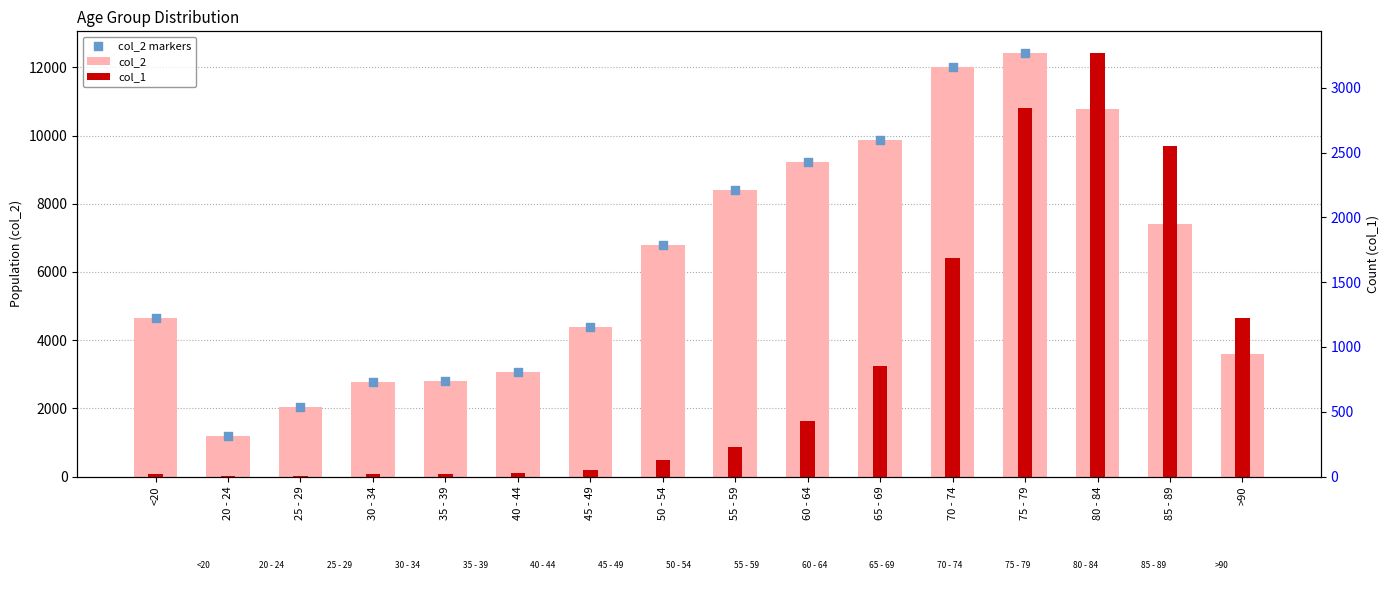

Is the value of col_2 at 20 - 24 greater than the value of col_2 markers at >90?

No